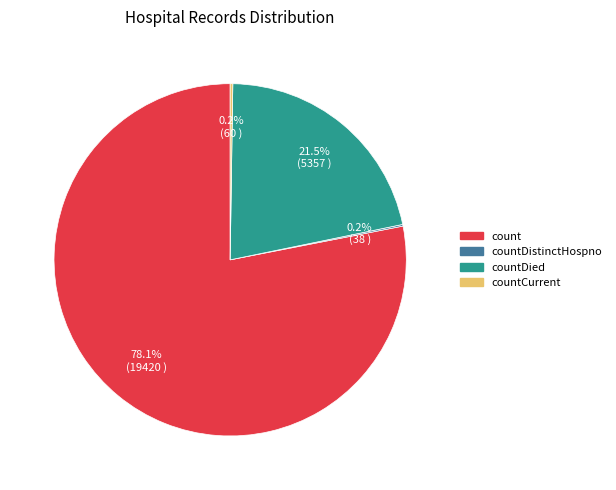

Is there any slice that represents more than half of the pie?

Yes